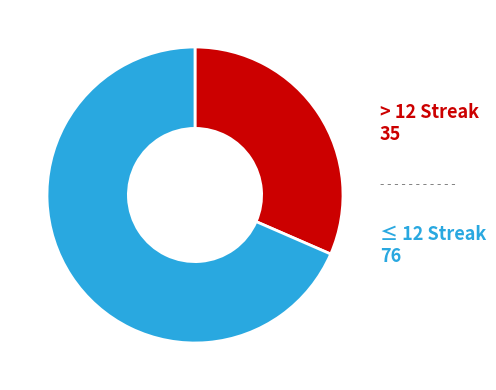

What is the smallest slice in the pie chart?

> 12 Streak